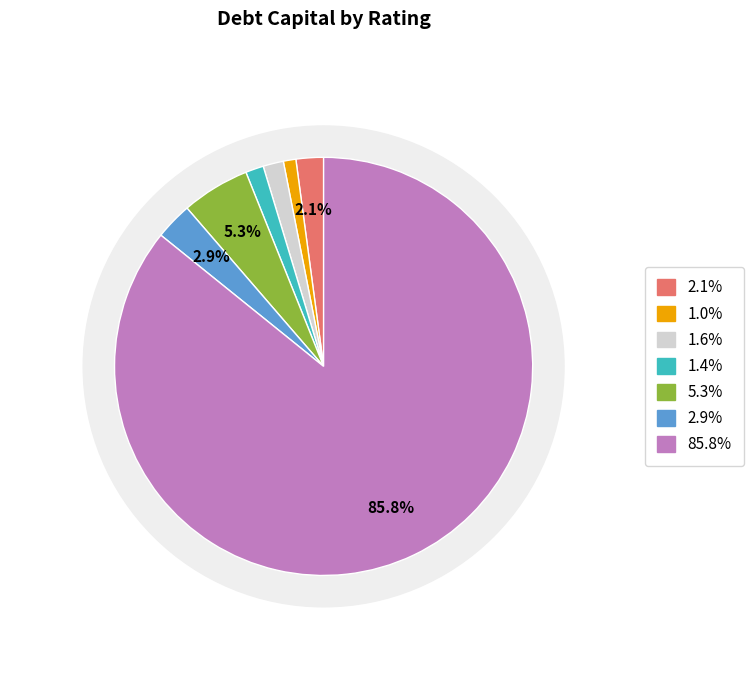

How many segments does this pie chart have?

7